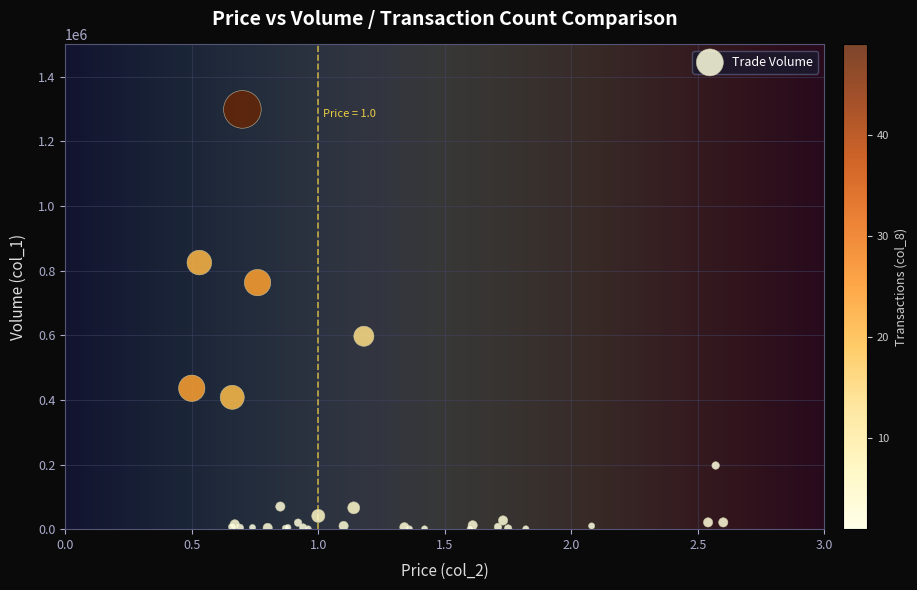

What Y value in the scatter plot is closest to 650000?

597000